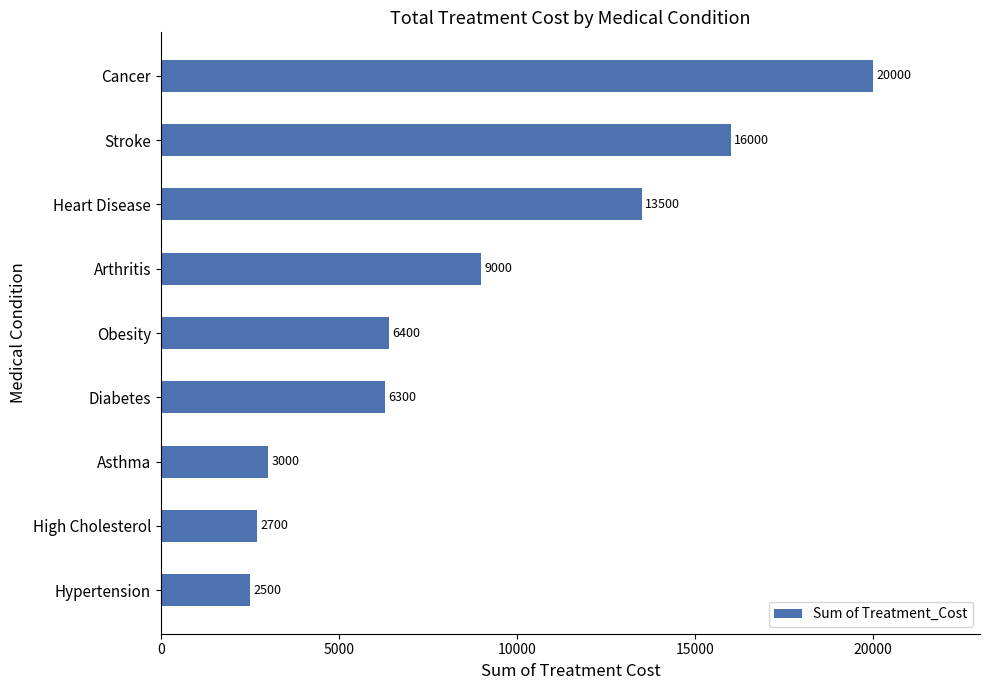

Does the chart contain stacked bars?

No